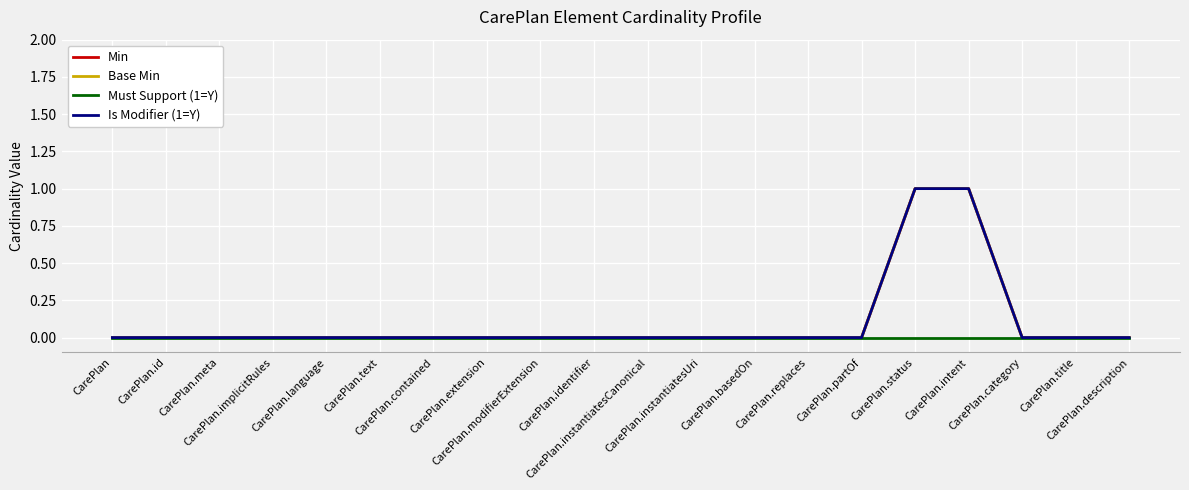

Reading right to left, what are all the values shown in this chart?

Min: CarePlan.description=0	CarePlan.title=0	CarePlan.category=0	CarePlan.intent=1	CarePlan.status=1	CarePlan.partOf=0	CarePlan.replaces=0	CarePlan.basedOn=0	CarePlan.instantiatesUri=0	CarePlan.instantiatesCanonical=0	CarePlan.identifier=0	CarePlan.modifierExtension=0	CarePlan.extension=0	CarePlan.contained=0	CarePlan.text=0	CarePlan.language=0	CarePlan.implicitRules=0	CarePlan.meta=0	CarePlan.id=0	CarePlan=0
Base Min: CarePlan.description=0	CarePlan.title=0	CarePlan.category=0	CarePlan.intent=1	CarePlan.status=1	CarePlan.partOf=0	CarePlan.replaces=0	CarePlan.basedOn=0	CarePlan.instantiatesUri=0	CarePlan.instantiatesCanonical=0	CarePlan.identifier=0	CarePlan.modifierExtension=0	CarePlan.extension=0	CarePlan.contained=0	CarePlan.text=0	CarePlan.language=0	CarePlan.implicitRules=0	CarePlan.meta=0	CarePlan.id=0	CarePlan=0
Must Support (1=Y): CarePlan.description=0	CarePlan.title=0	CarePlan.category=0	CarePlan.intent=0	CarePlan.status=0	CarePlan.partOf=0	CarePlan.replaces=0	CarePlan.basedOn=0	CarePlan.instantiatesUri=0	CarePlan.instantiatesCanonical=0	CarePlan.identifier=0	CarePlan.modifierExtension=0	CarePlan.extension=0	CarePlan.contained=0	CarePlan.text=0	CarePlan.language=0	CarePlan.implicitRules=0	CarePlan.meta=0	CarePlan.id=0	CarePlan=0
Is Modifier (1=Y): CarePlan.description=0	CarePlan.title=0	CarePlan.category=0	CarePlan.intent=1	CarePlan.status=1	CarePlan.partOf=0	CarePlan.replaces=0	CarePlan.basedOn=0	CarePlan.instantiatesUri=0	CarePlan.instantiatesCanonical=0	CarePlan.identifier=0	CarePlan.modifierExtension=0	CarePlan.extension=0	CarePlan.contained=0	CarePlan.text=0	CarePlan.language=0	CarePlan.implicitRules=0	CarePlan.meta=0	CarePlan.id=0	CarePlan=0